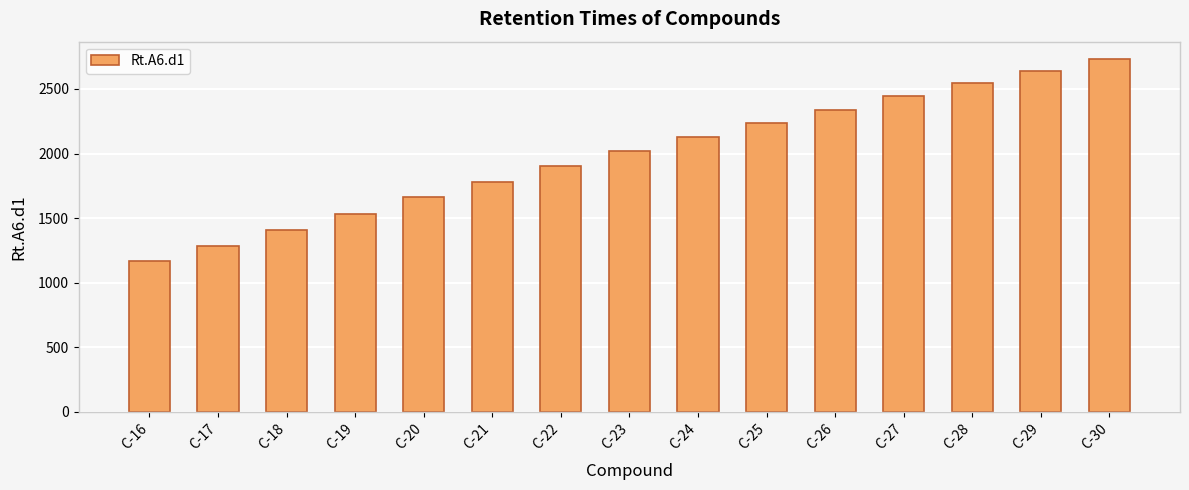

How many categories are shown in the chart?

15